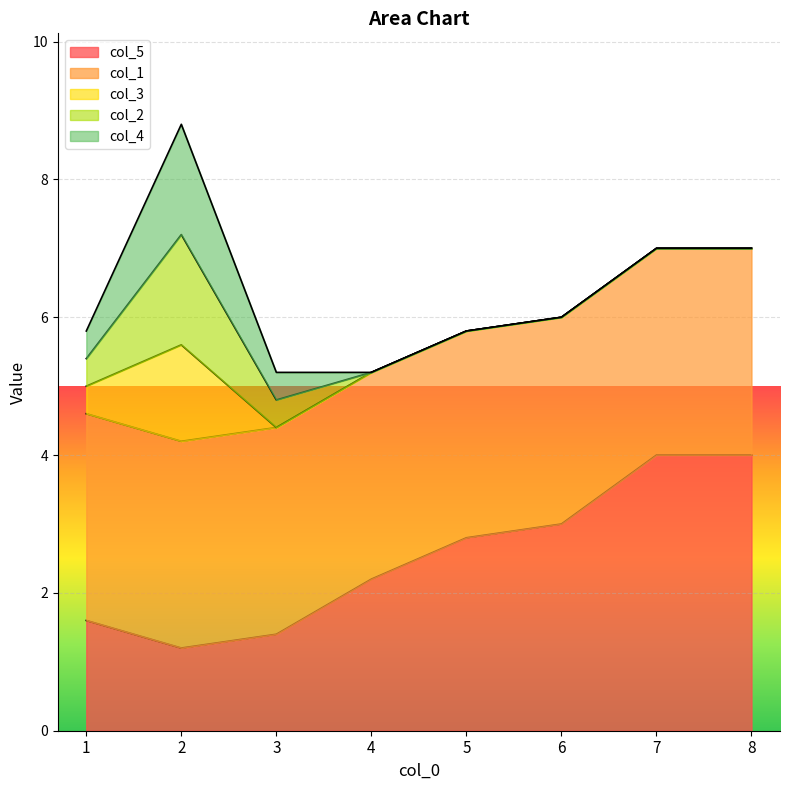

What are all the series names shown in the legend?

col_5, col_1, col_3, col_2, col_4